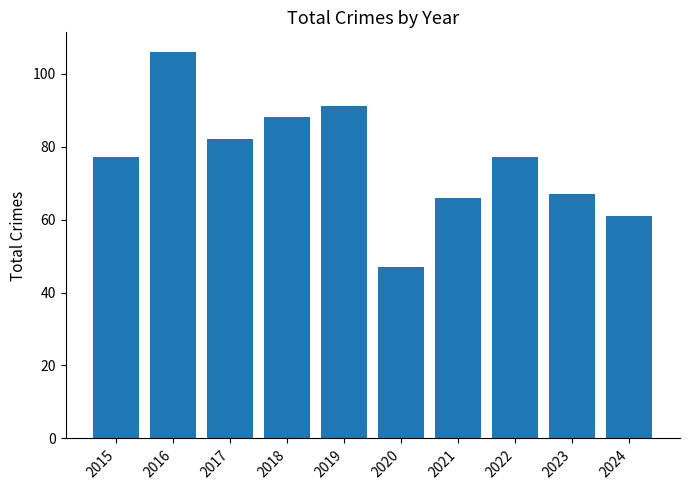

What is the value of the 5th bar from the left?

91